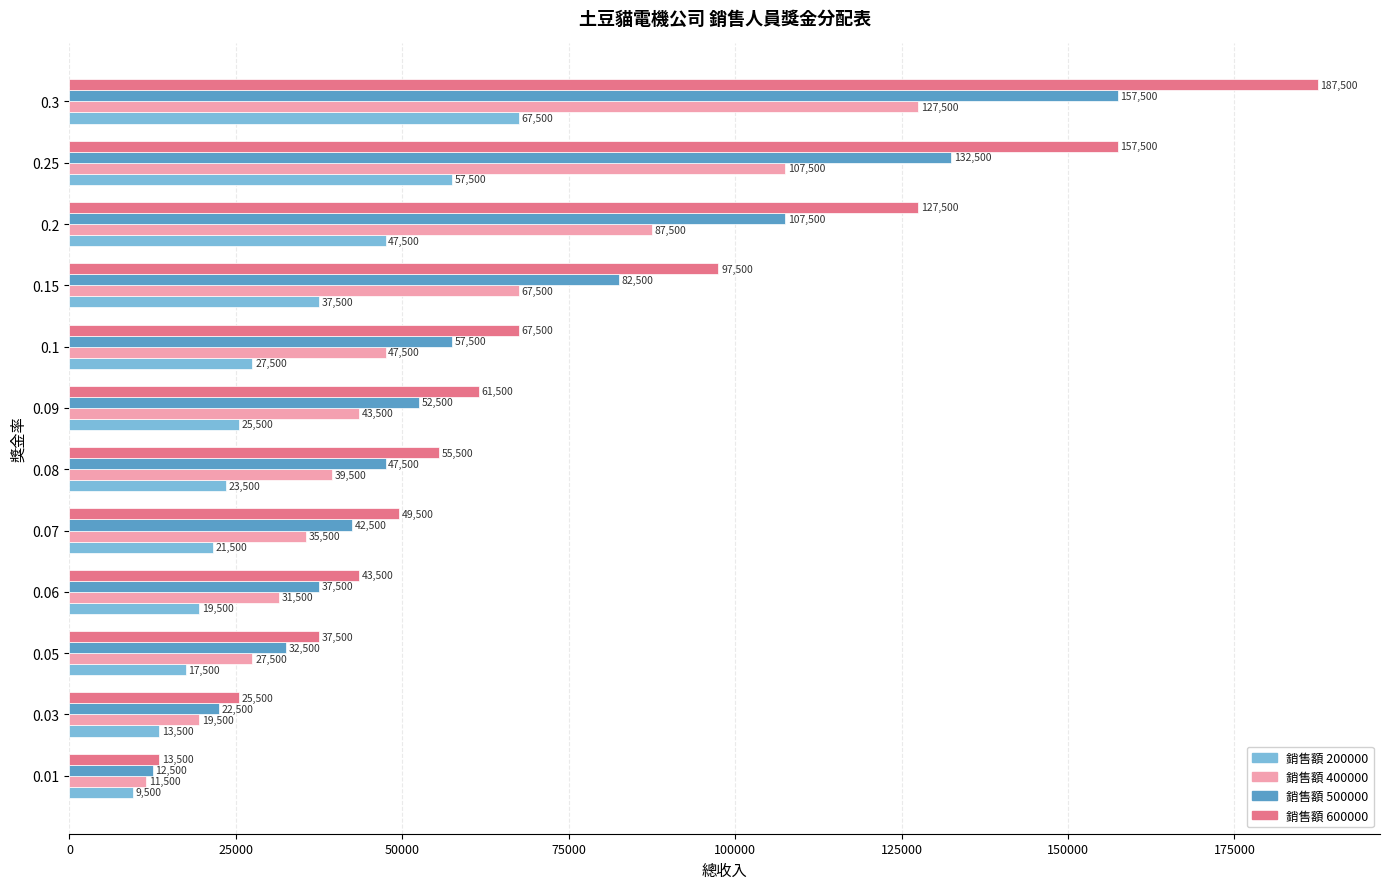

Which series has the largest range (max minus min)?

銷售額 600000